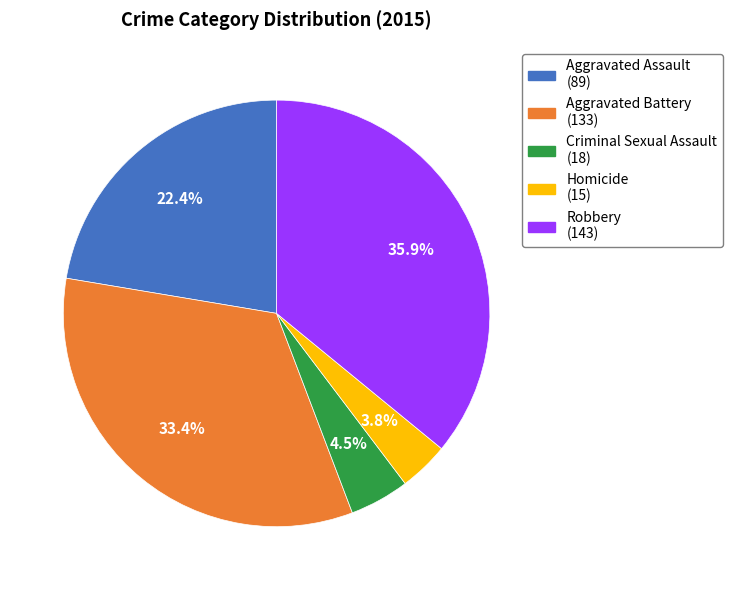

Rank the categories by value from highest to lowest.

Robbery, Aggravated Battery, Aggravated Assault, Criminal Sexual Assault, Homicide